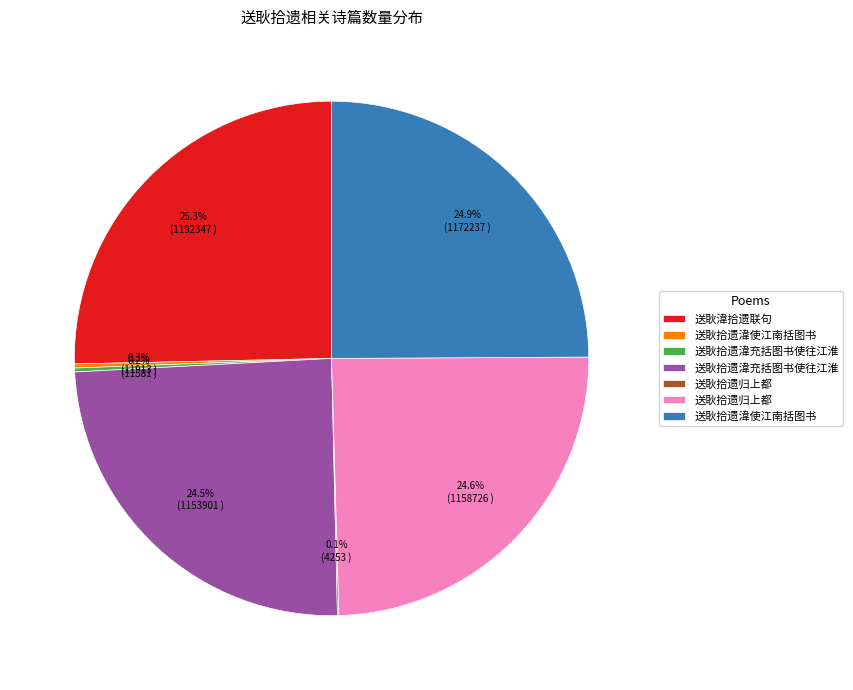

Does any single category account for the majority?

No